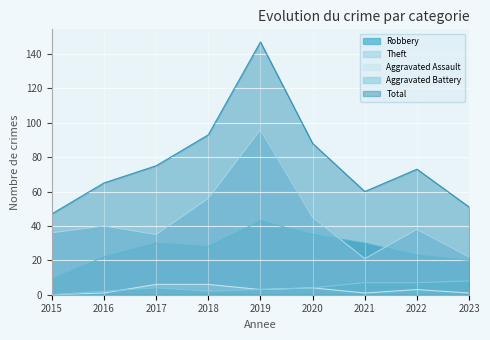

How many values in Aggravated Battery are above zero?

8